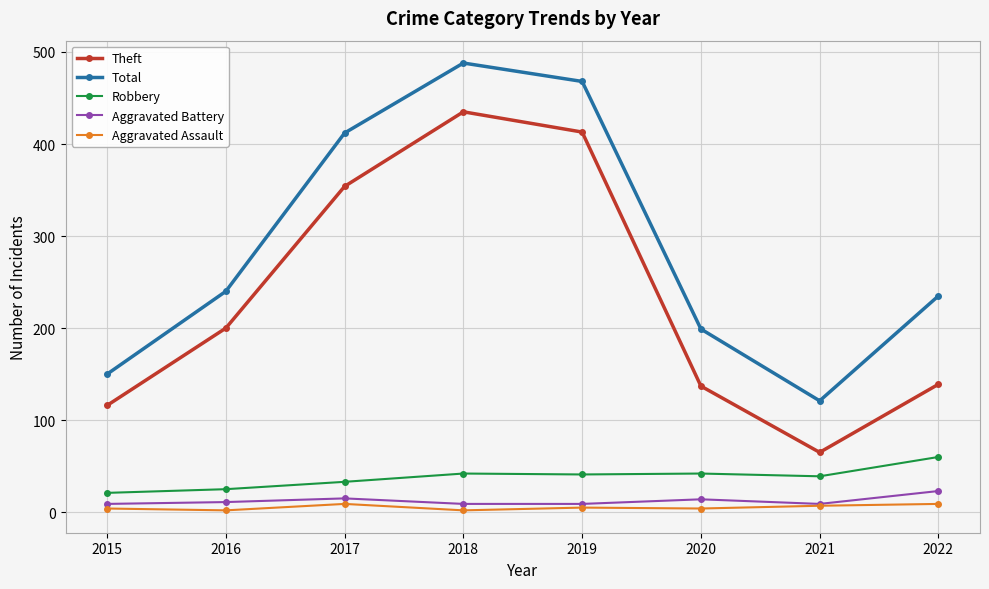

Does the chart have visible grid lines?

Yes